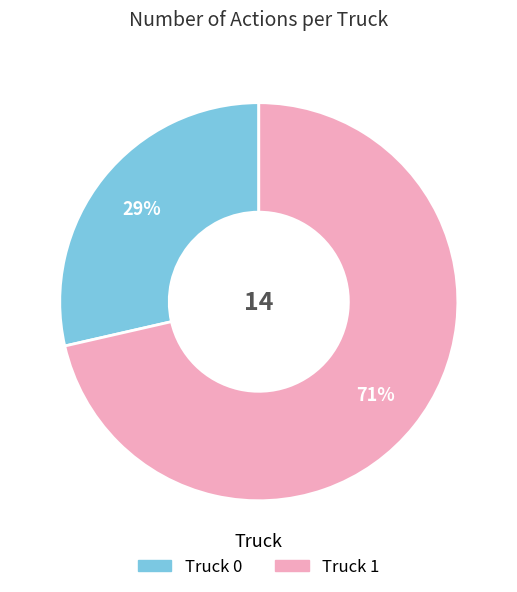

The Truck 0 slice represents 34% of the pie. True or false?

False